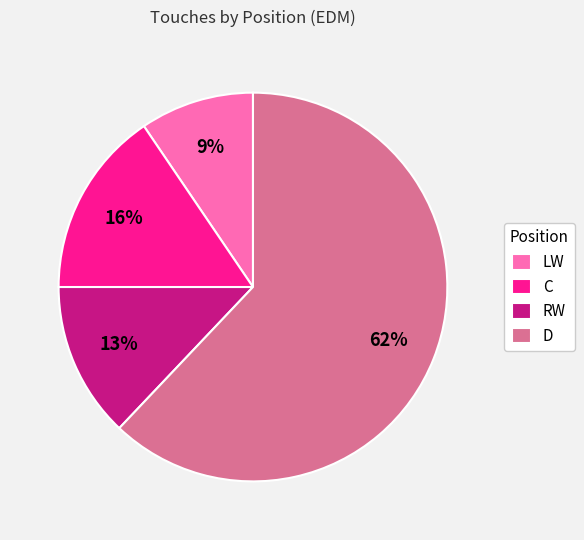

What is the largest slice in the pie chart?

D